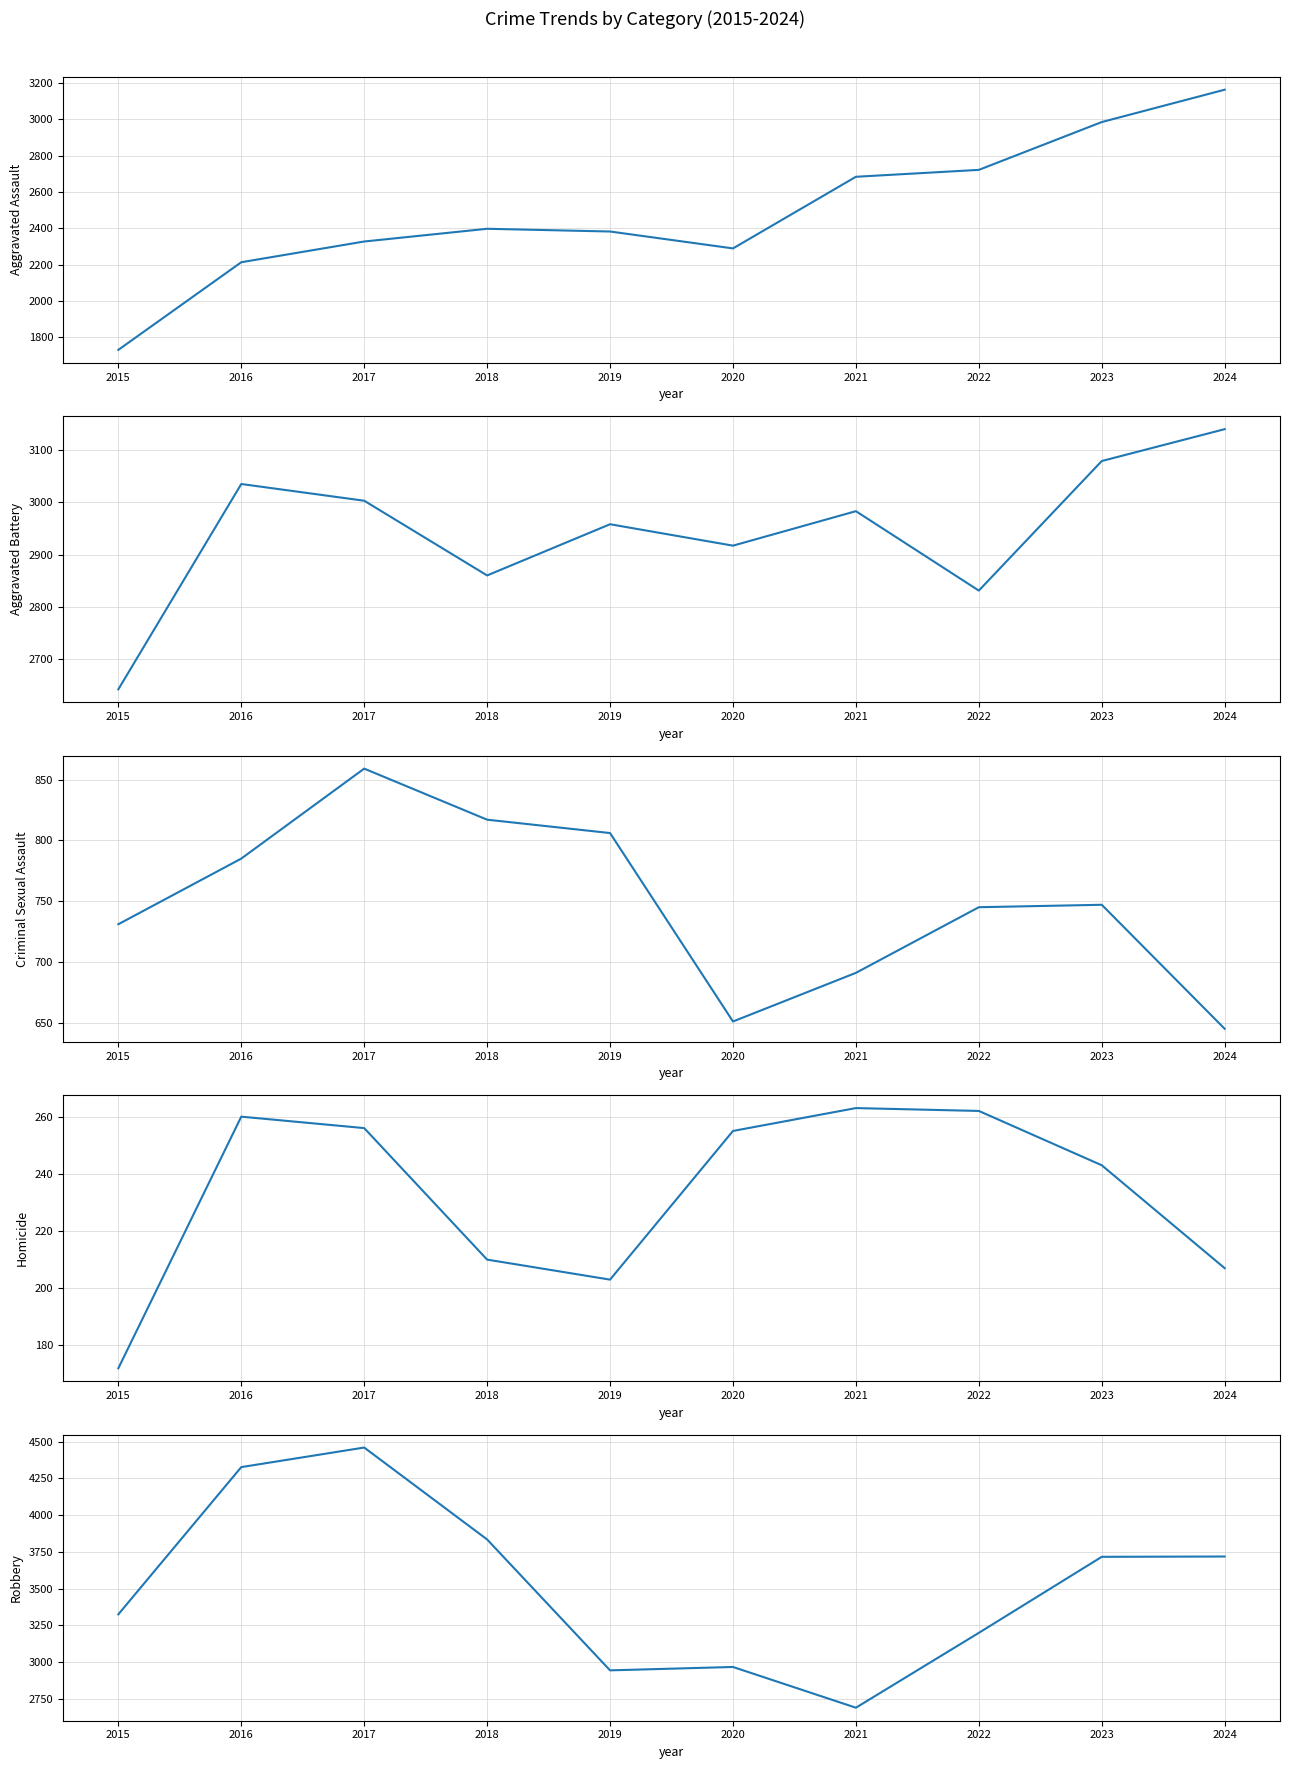

What is the total value across all series at 2023?

10769